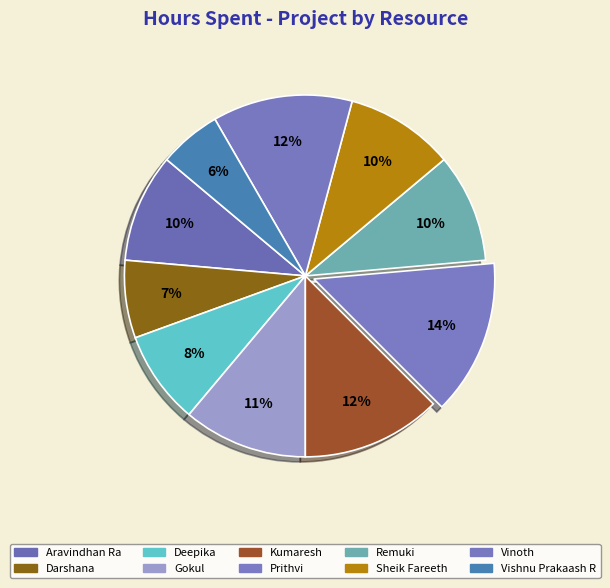

How many segments does this pie chart have?

10